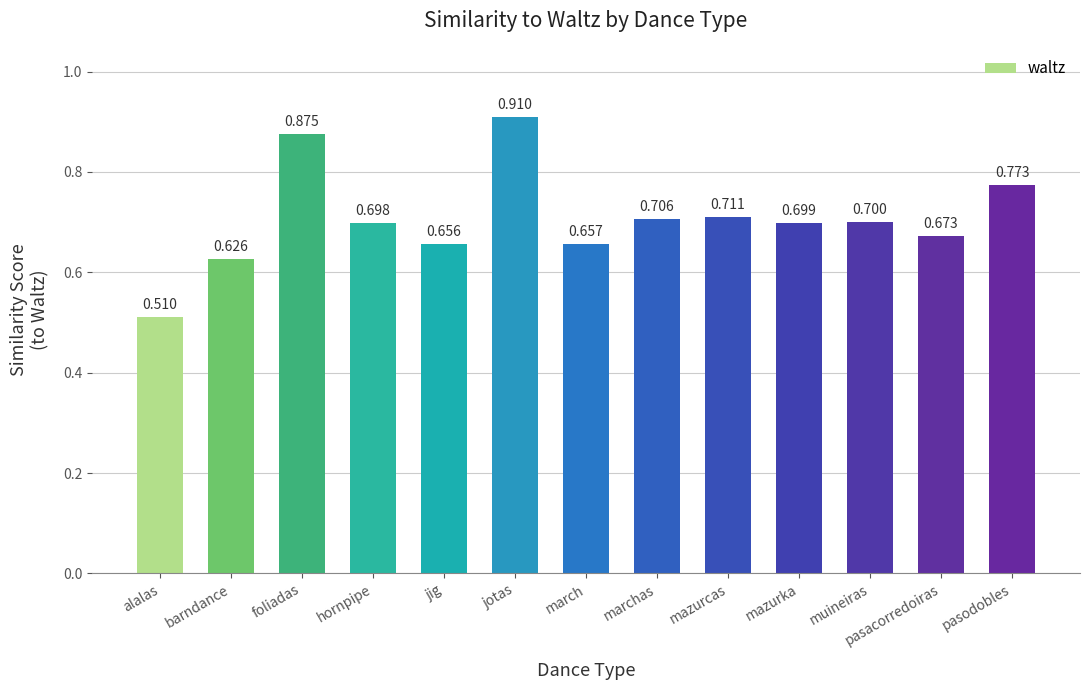

What is the average value?

0.7